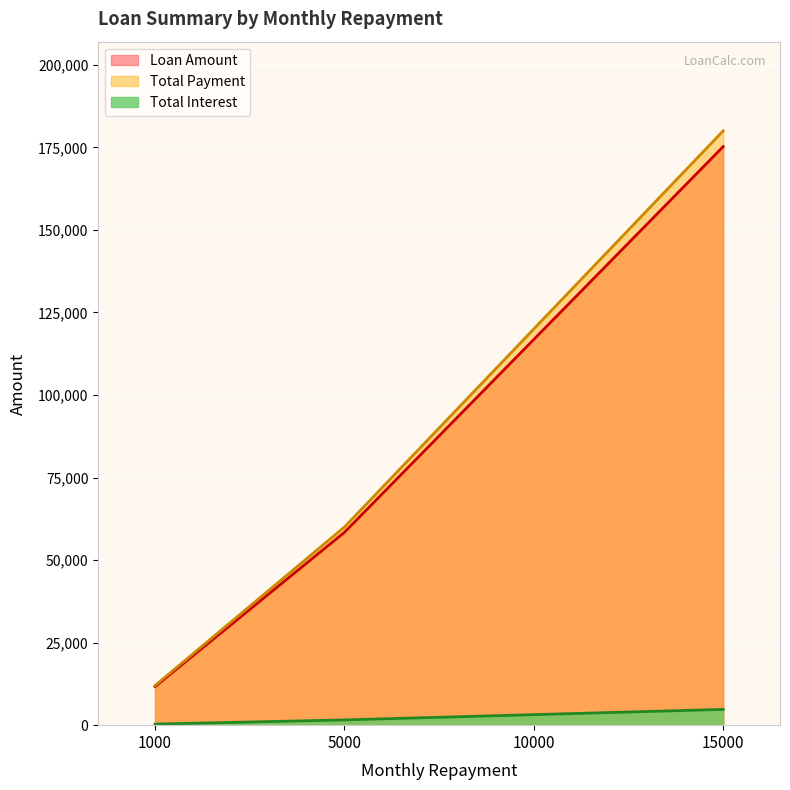

What is the lowest value of the Loan Amount series?

11681.2